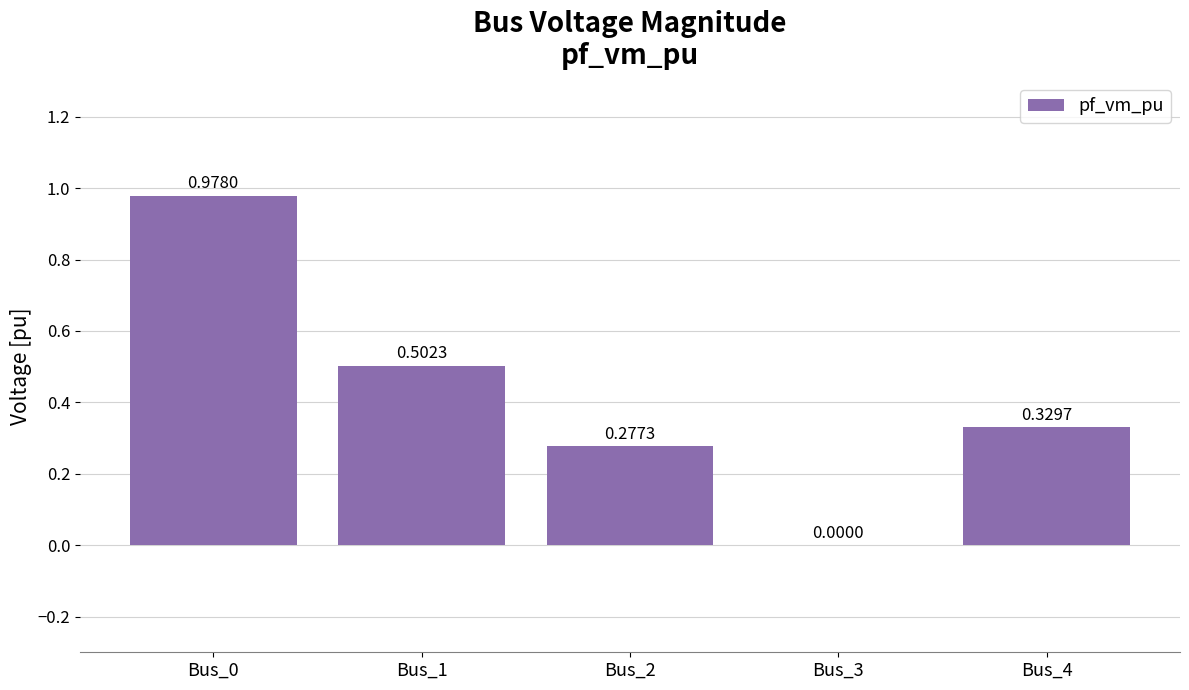

What is the change in value from Bus_0 to Bus_3?

-1.0